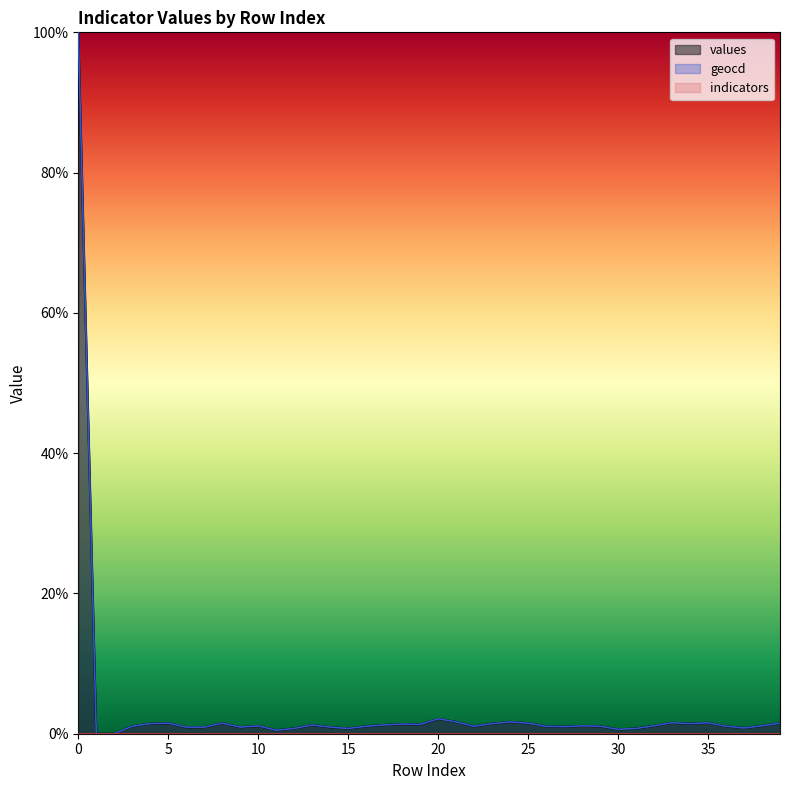

What is the approximate value of geocd at 10?

1.1